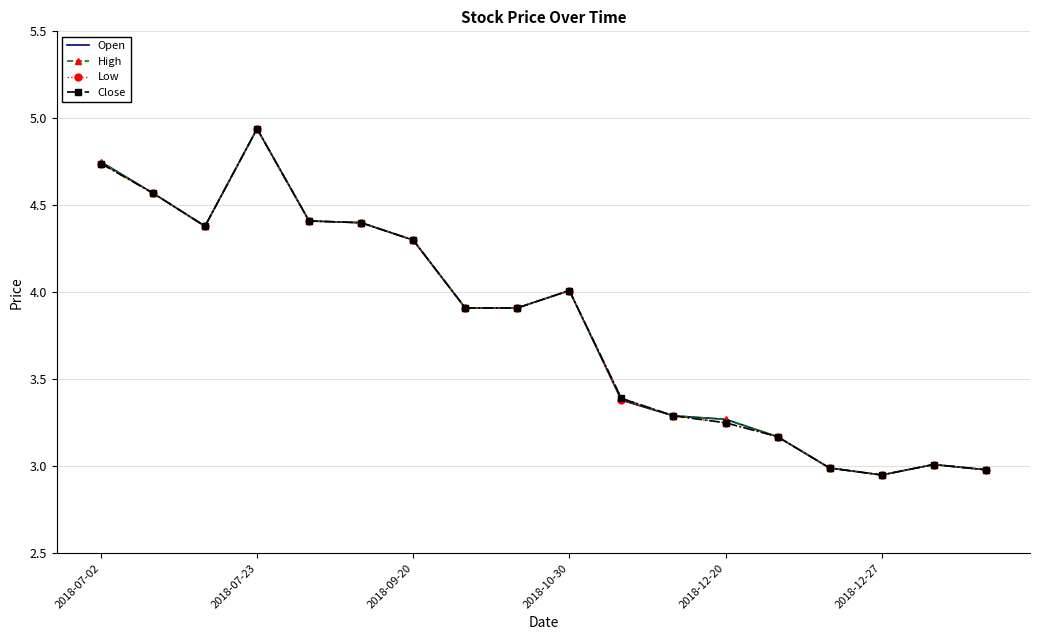

Rank the series by their average value, from highest to lowest.

High, Open, Close, Low